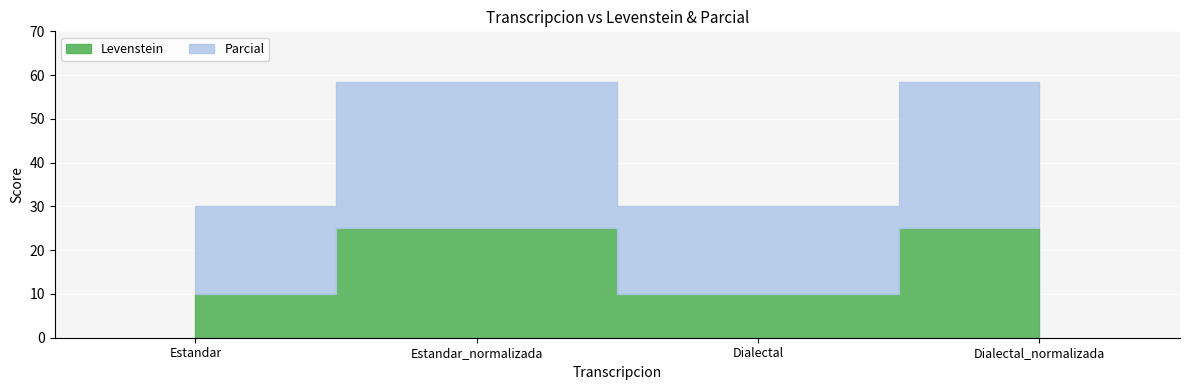

True or false: Parcial and Levenstein intersect in this chart.

False